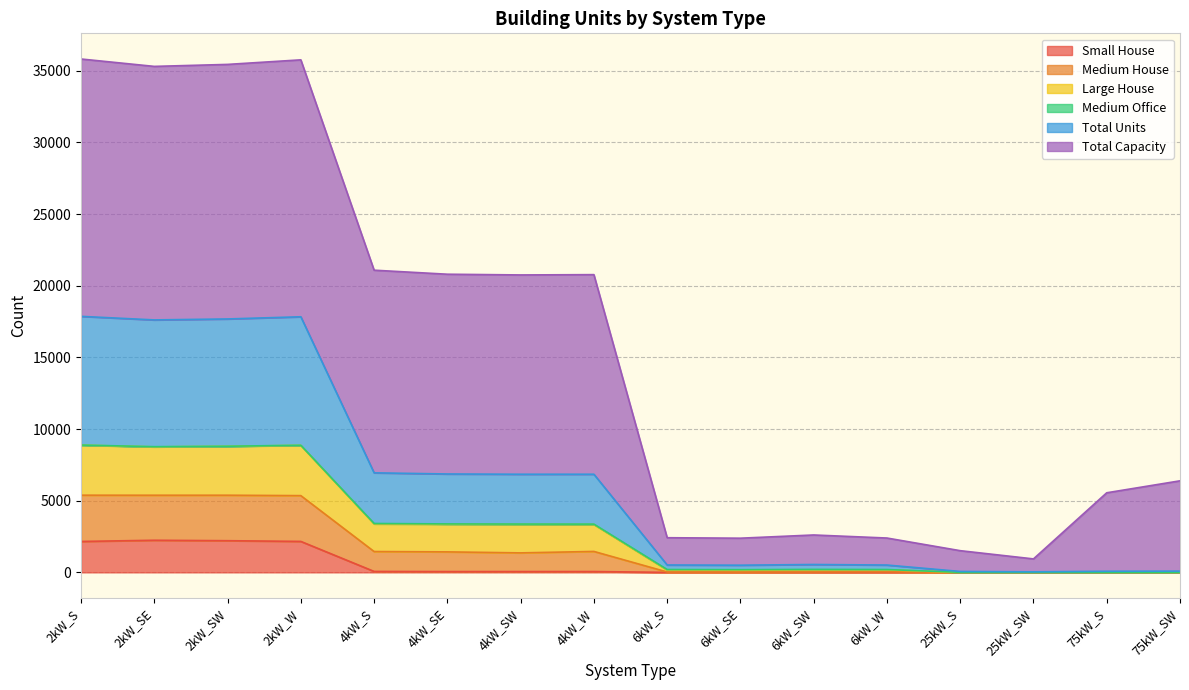

How many interior local valleys does the Small House series have?

1